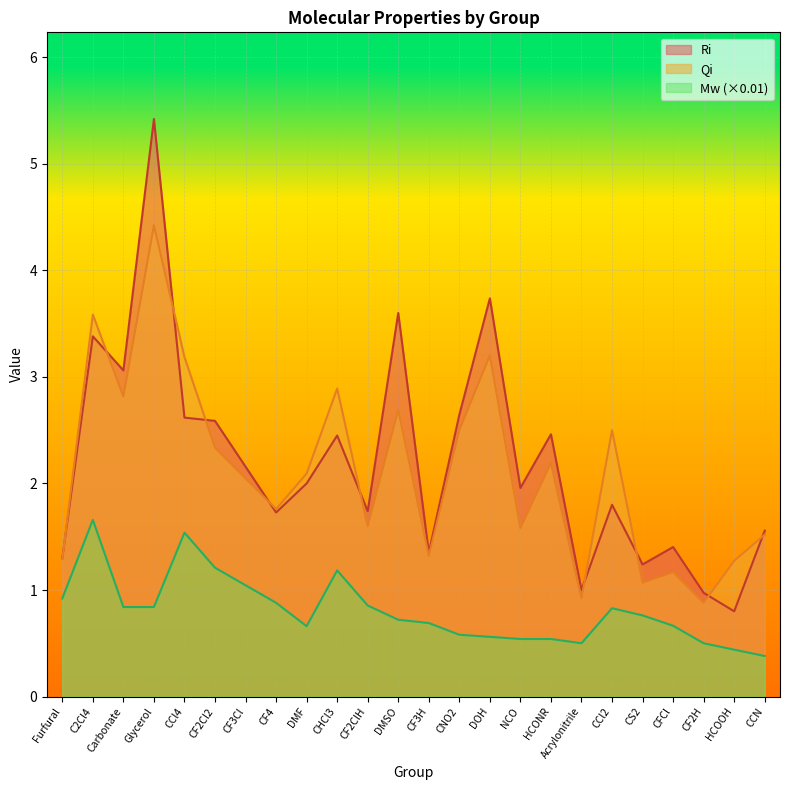

What is the spread (max minus min) of values at Carbonate?

2.2